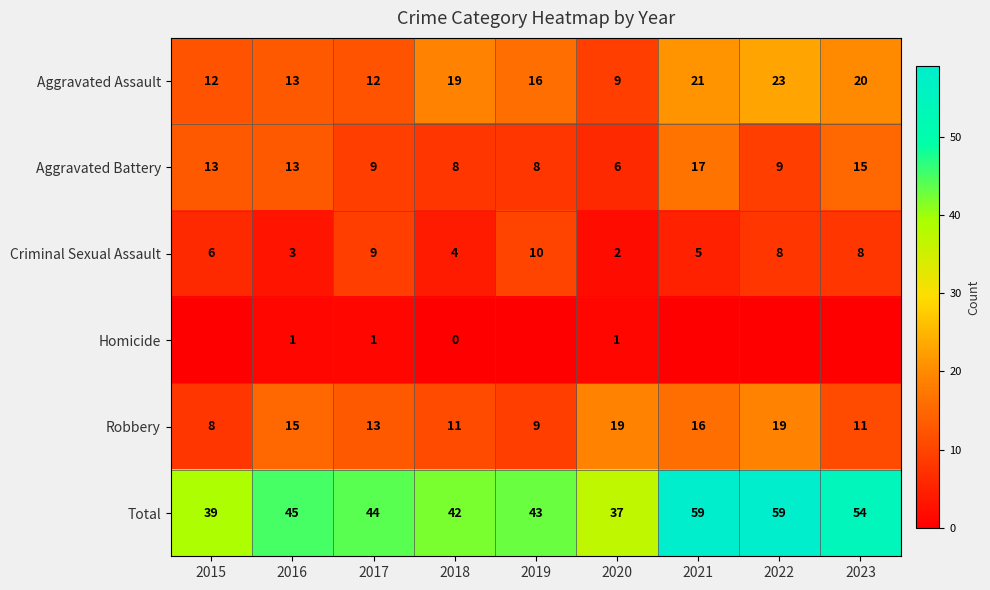

What is the spread (max minus min) of values at 2018?

42